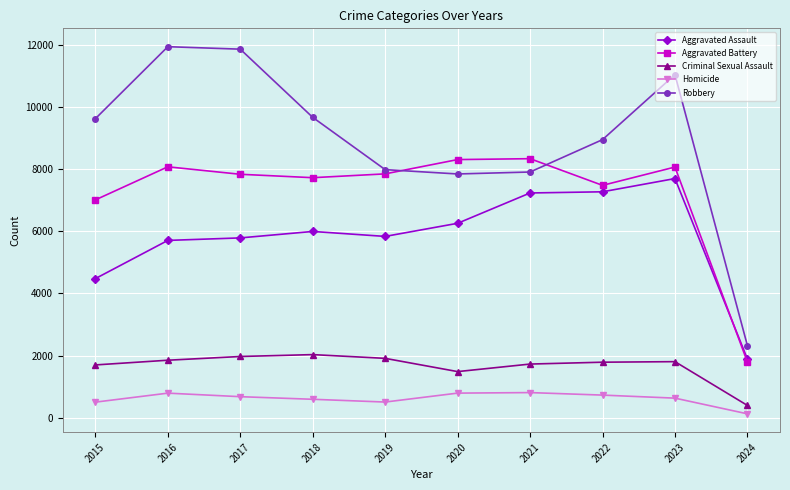

What is the difference between the second highest and second lowest values in the Aggravated Battery series?

1300